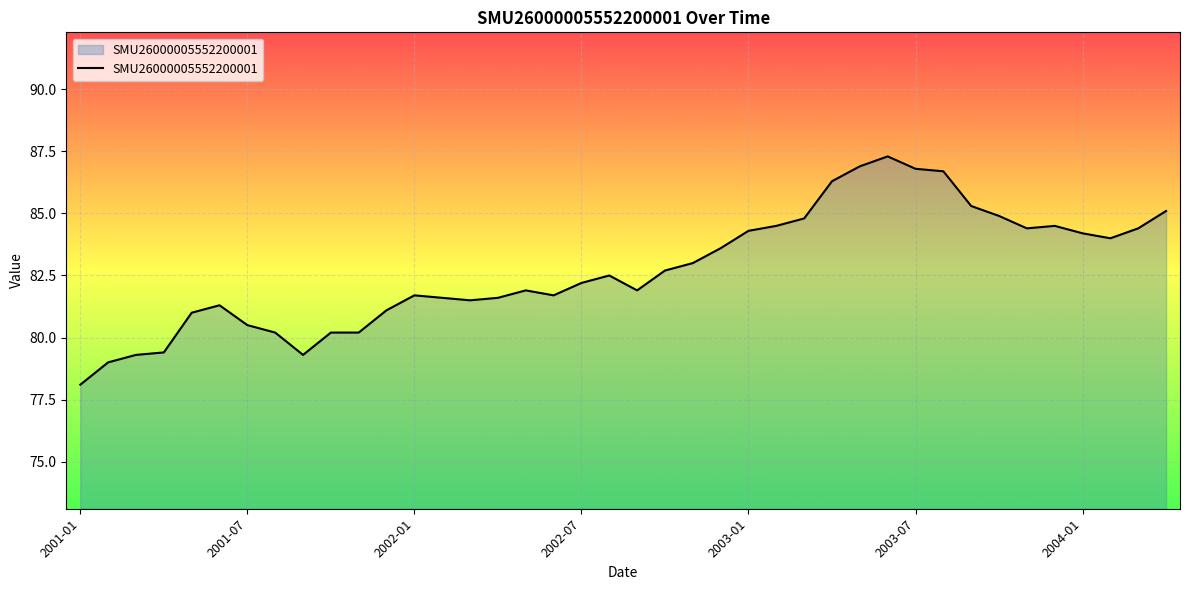

What is the difference between the maximum and minimum values?

9.2